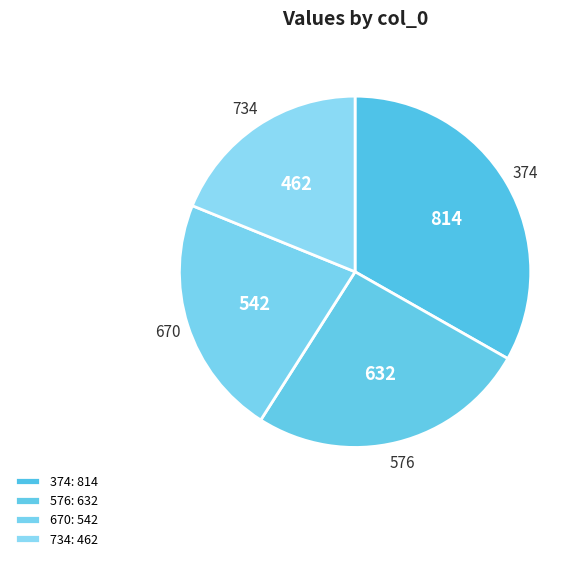

Which has a higher value, 576 or 734?

576